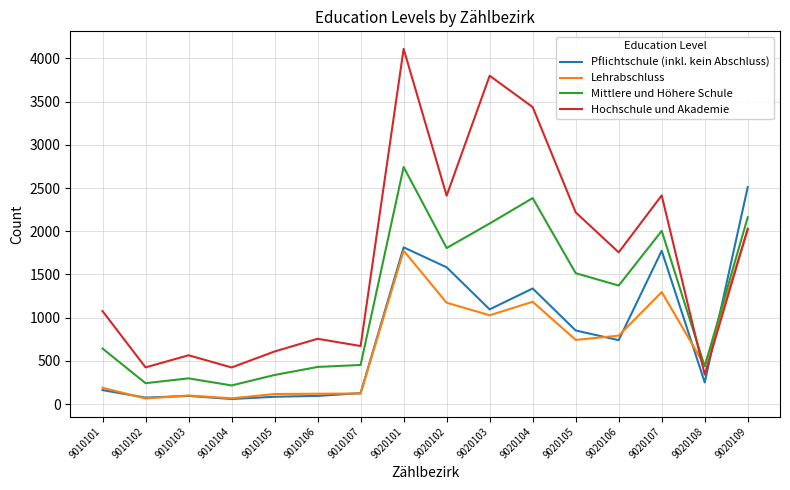

True or false: Mittlere und Höhere Schule and Hochschule und Akademie intersect in this chart.

True